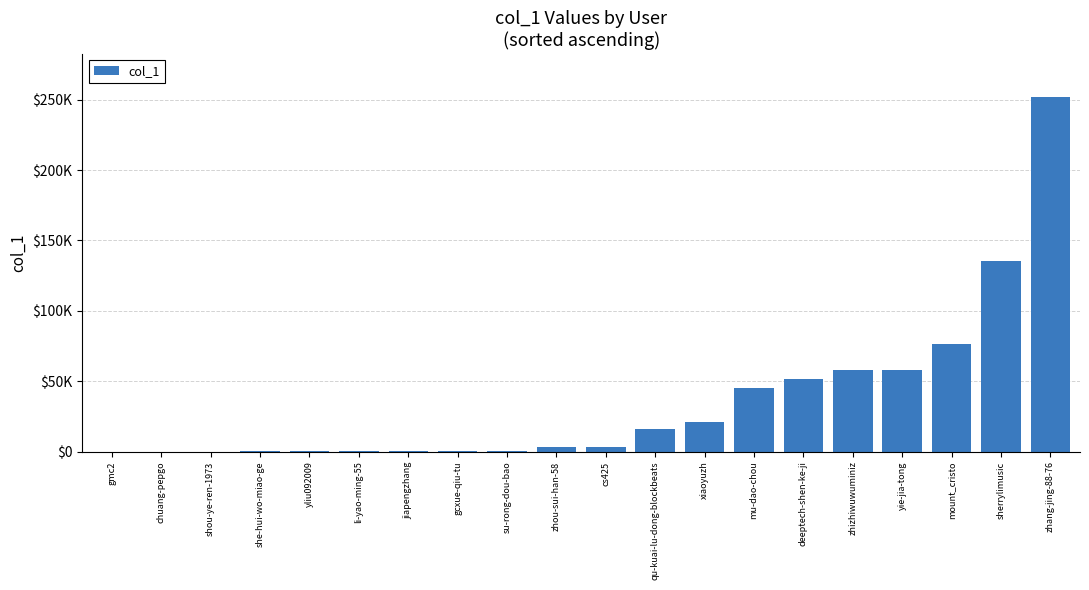

List the labels in order of value, largest first.

zhang-jing-88-76, sherrylimusic, mount_cristo, yie-jia-tong, zhizhiwuwuminiz, deeptech-shen-ke-ji, mu-dao-chou, xiaoyuzh, qu-kuai-lu-dong-blockbeats, cs425, zhou-sui-han-58, su-rong-dou-bao, gcxue-qiu-tu, jiapengzhang, li-yao-ming-55, yliu092009, she-hui-wo-miao-ge, shou-ye-ren-1973, chuang-pepgo, gmc2